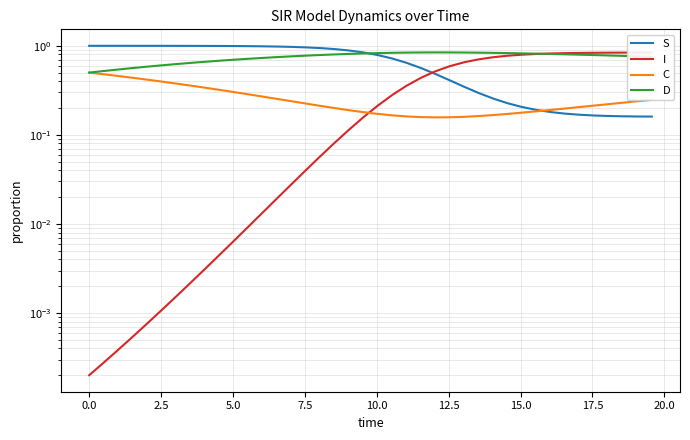

How many data points does each series have?

40